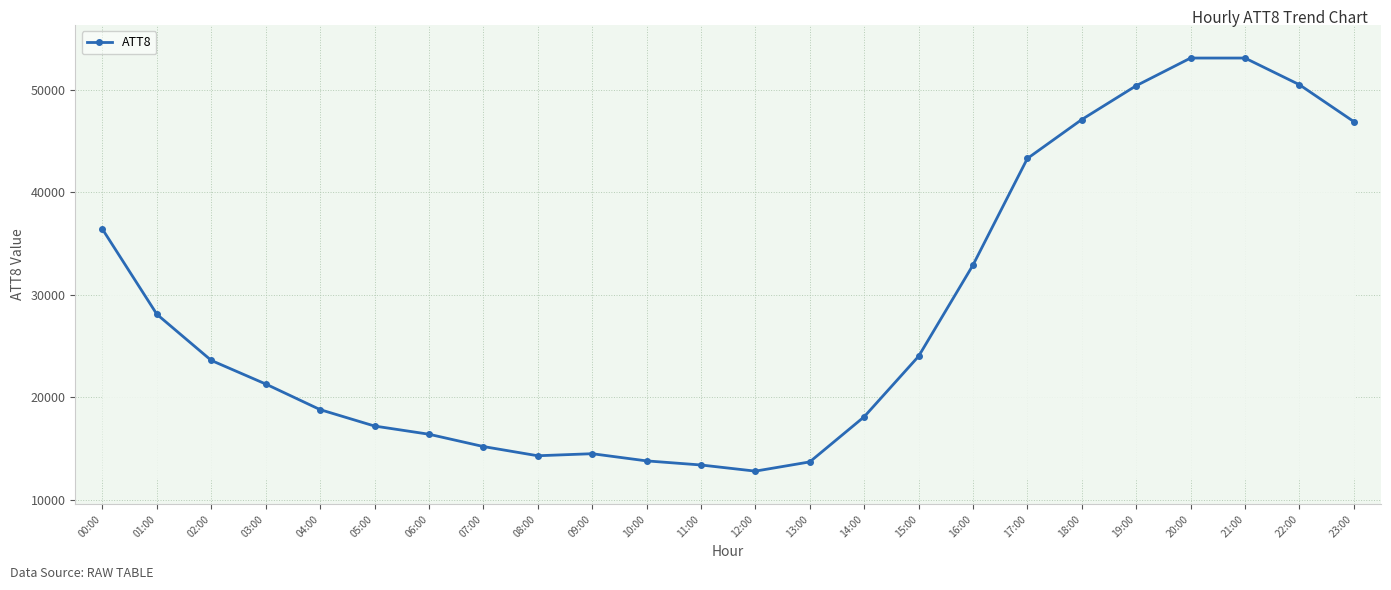

Is this an area chart (filled region under the line)?

No